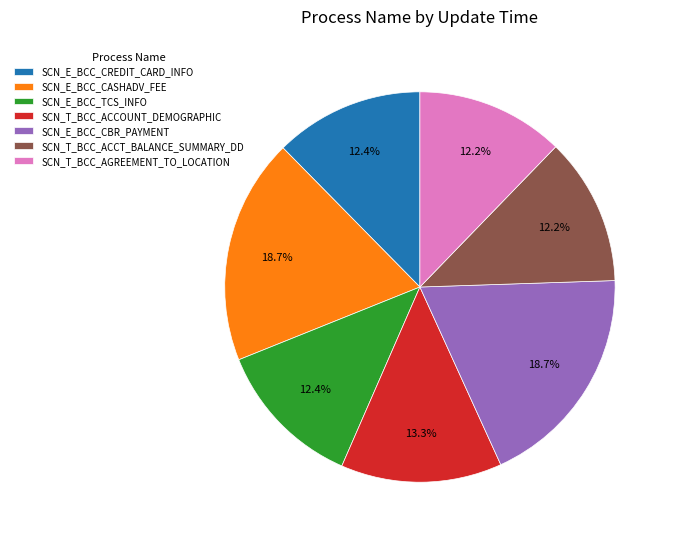

Count the number of slices in the pie.

7